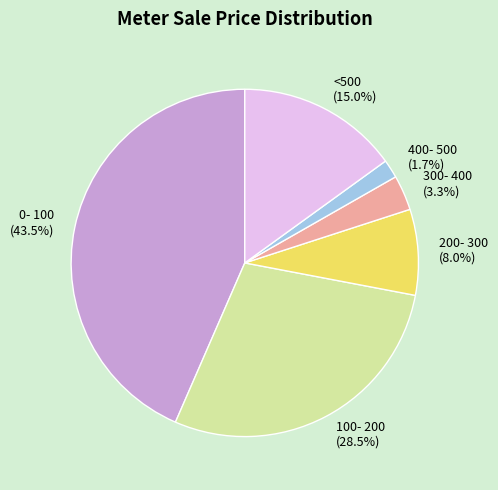

Does <500 account for over 50% of the chart?

No